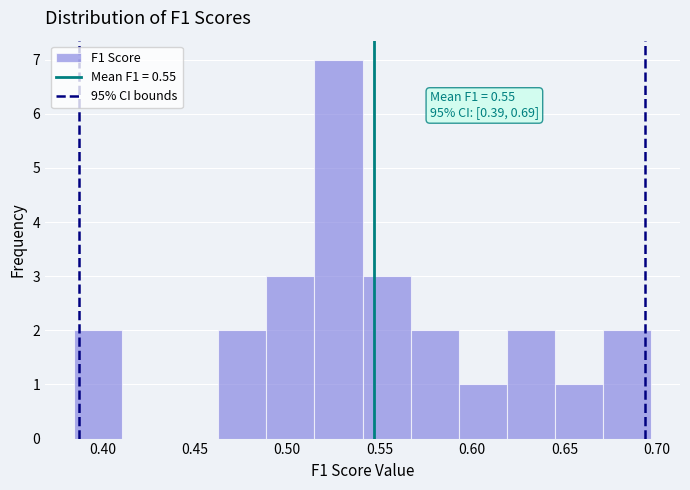

Over which range of the x-axis is the bar tallest?

0.515 to 0.540